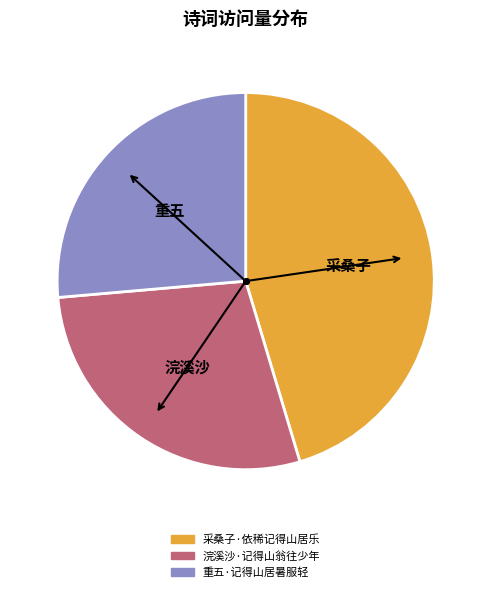

Combined, do 浣溪沙·记得山翁往少年 and 采桑子·依稀记得山居乐 account for over 50%?

Yes